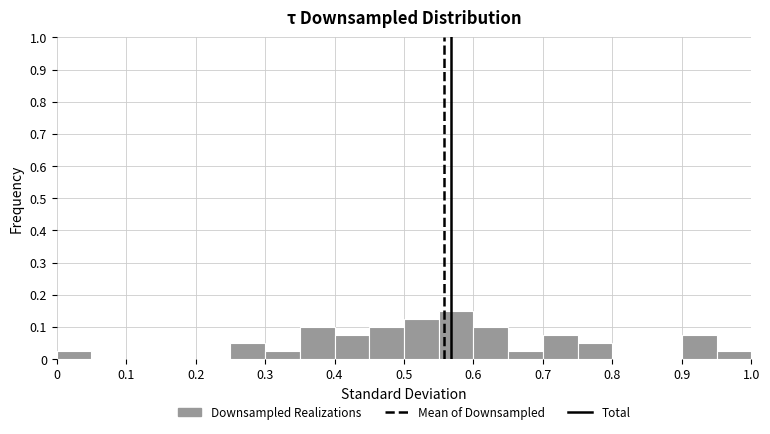

What is the height of the bar covering 0.40 to 0.45 on the x-axis? The values are not printed on the chart, so give them approximately, as read against the axis.

0.08